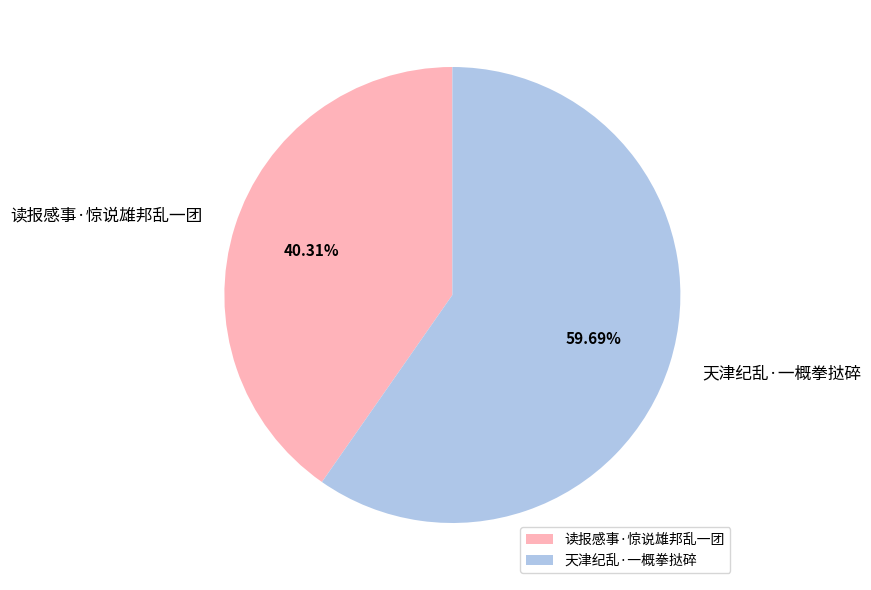

Which category has the biggest portion of the pie?

天津纪乱·一概拳挞碎